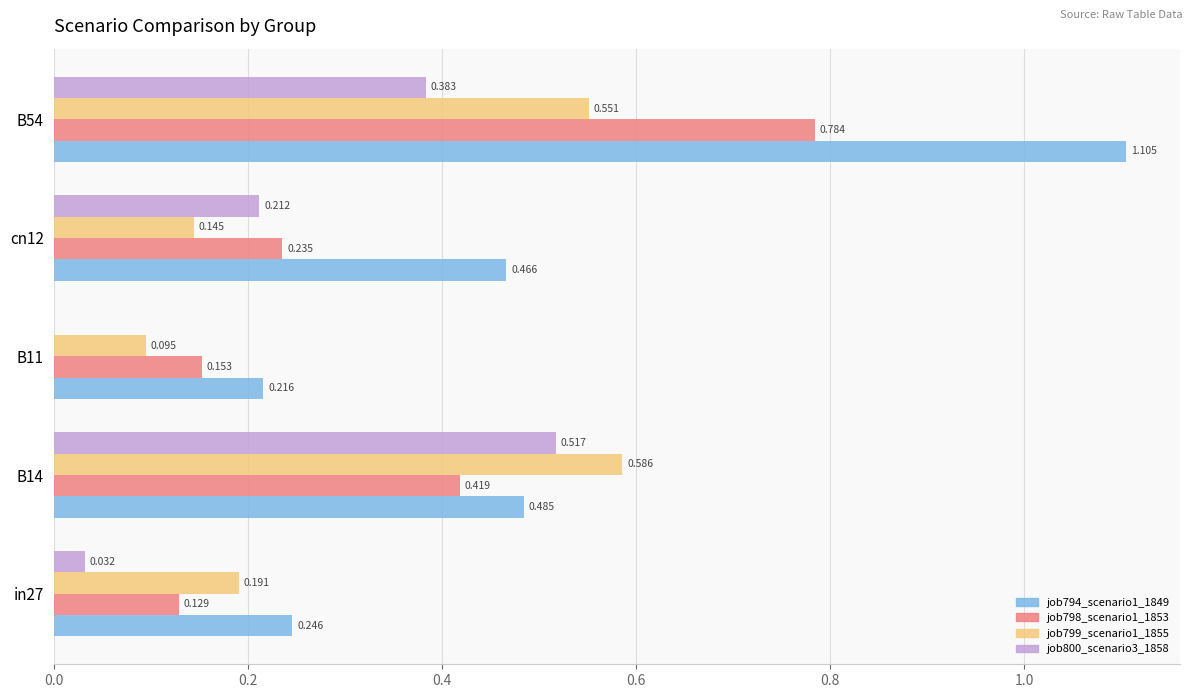

Is the value of job800_scenario3_1858 at B11 greater than the value of job798_scenario1_1853 at B11?

No